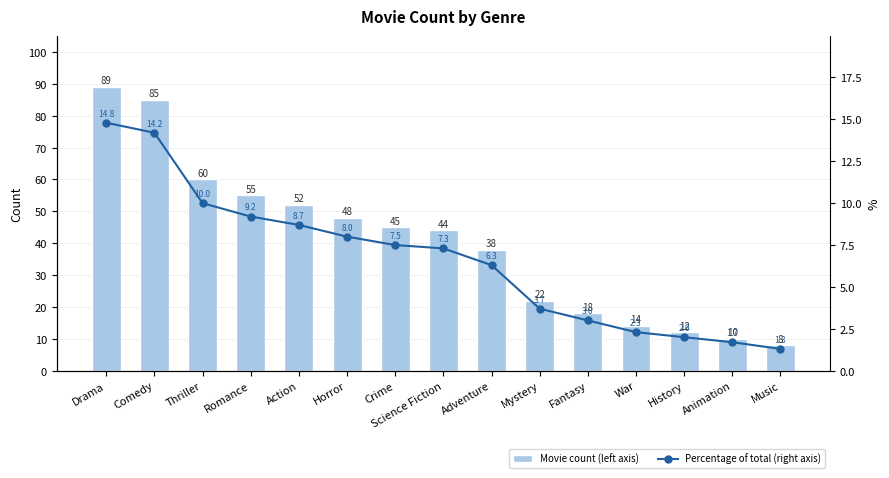

What is the difference between the highest and lowest values at Thriller?

50.0